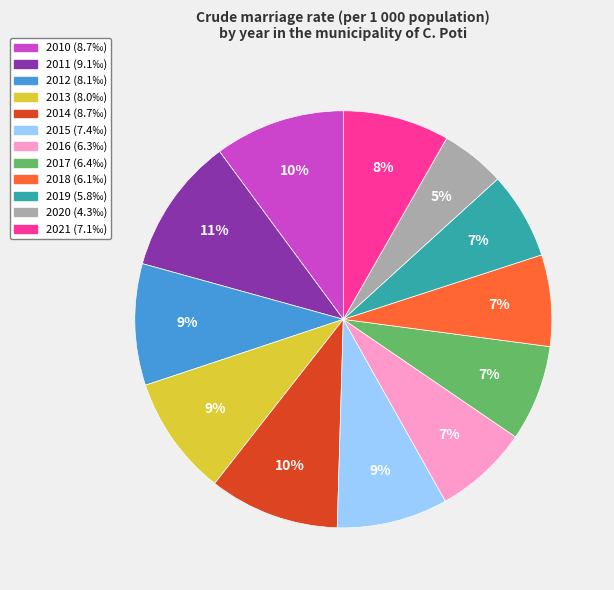

Which slice is the smallest?

2020